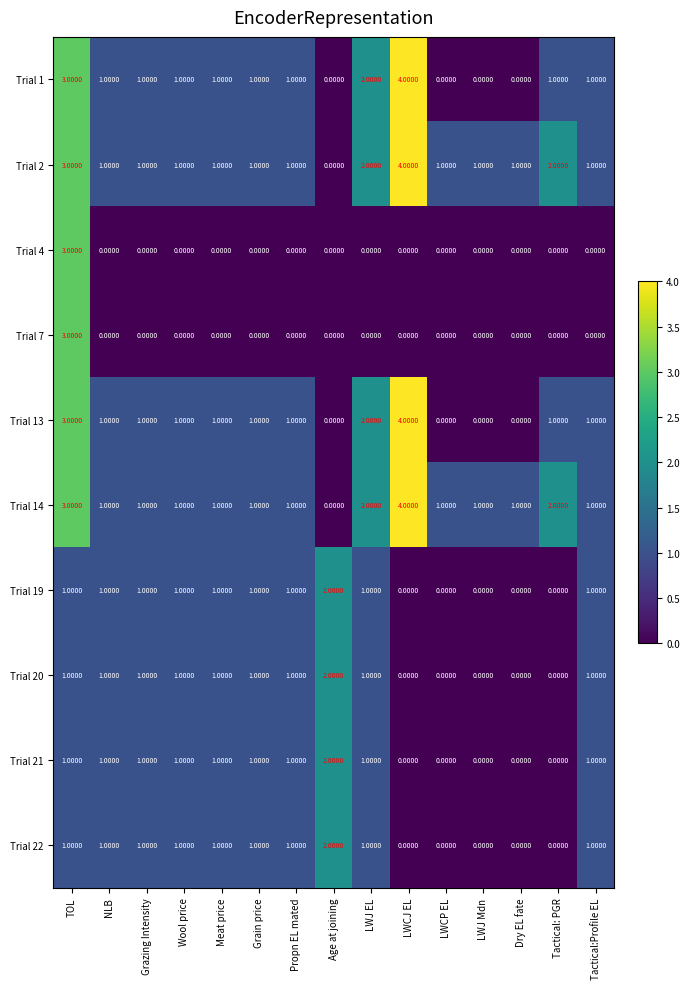

What is the total value across all series at TOL?

22